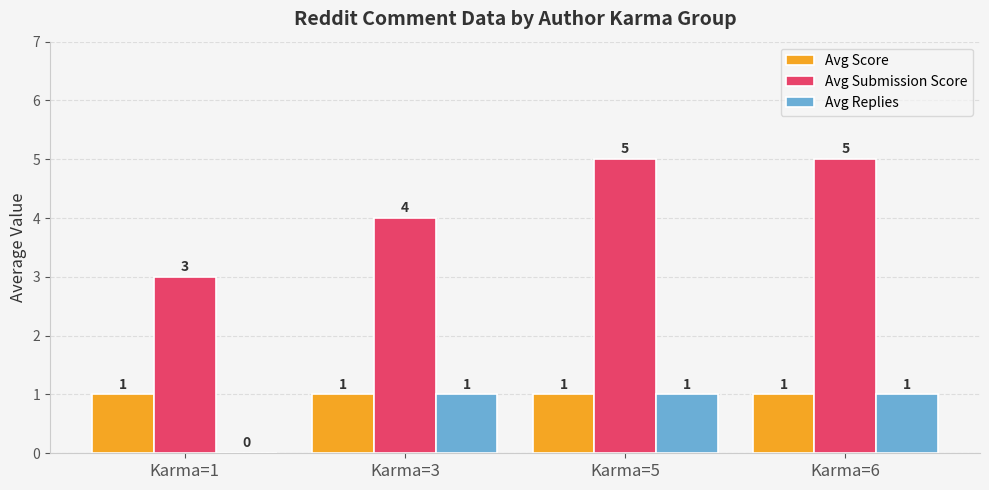

True or false: Avg Replies has a value of 0 at Karma=5.

False